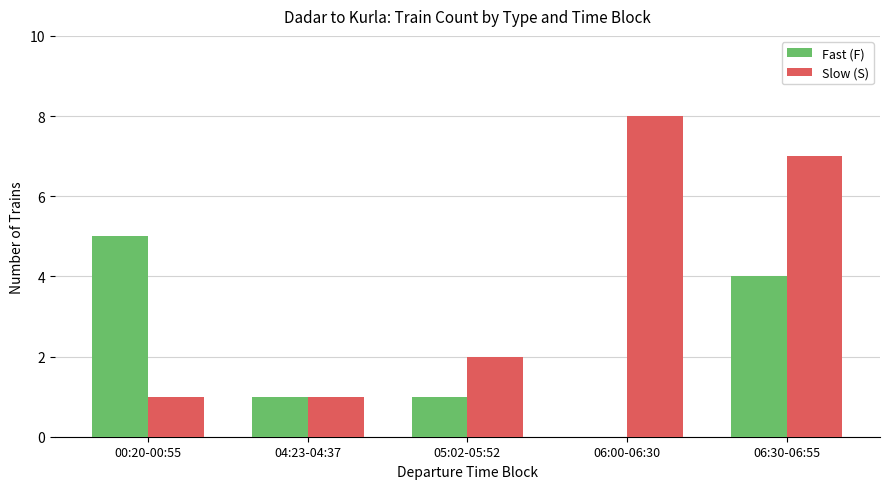

What is the sum of all Fast (F) values?

11